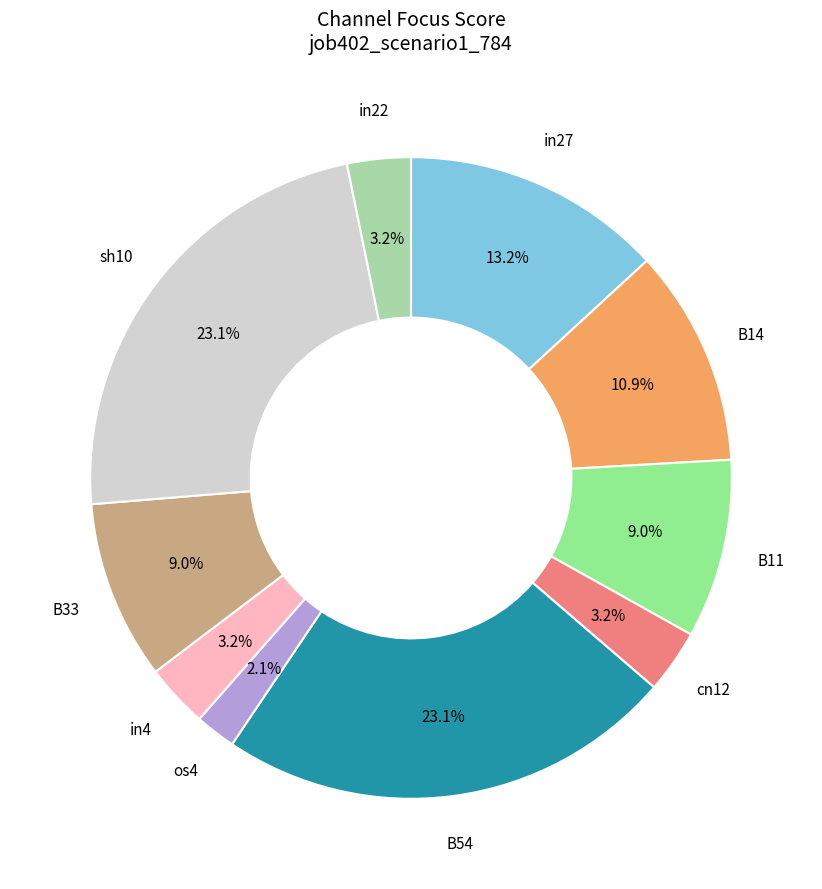

Do in27 and sh10 together represent more than half of the pie?

No